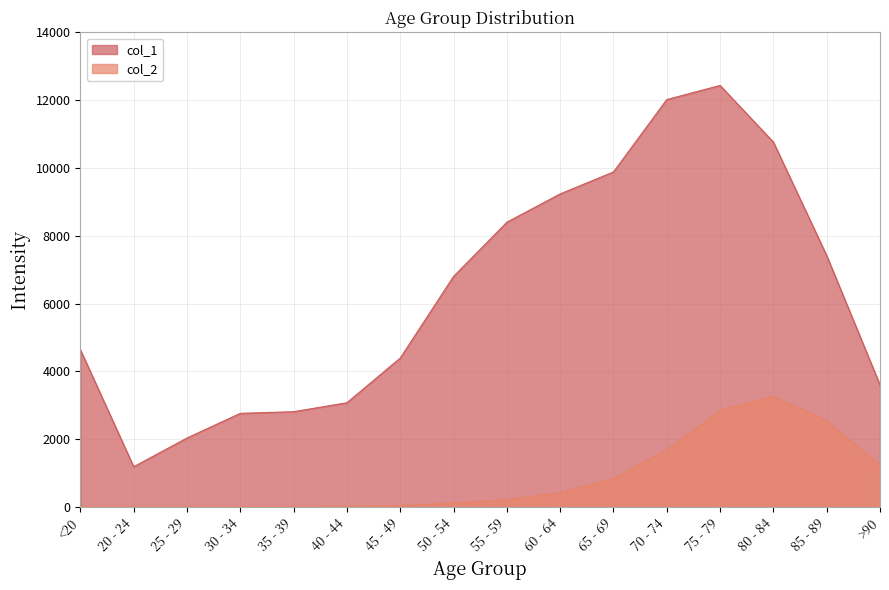

How many categories are shown in the chart?

16